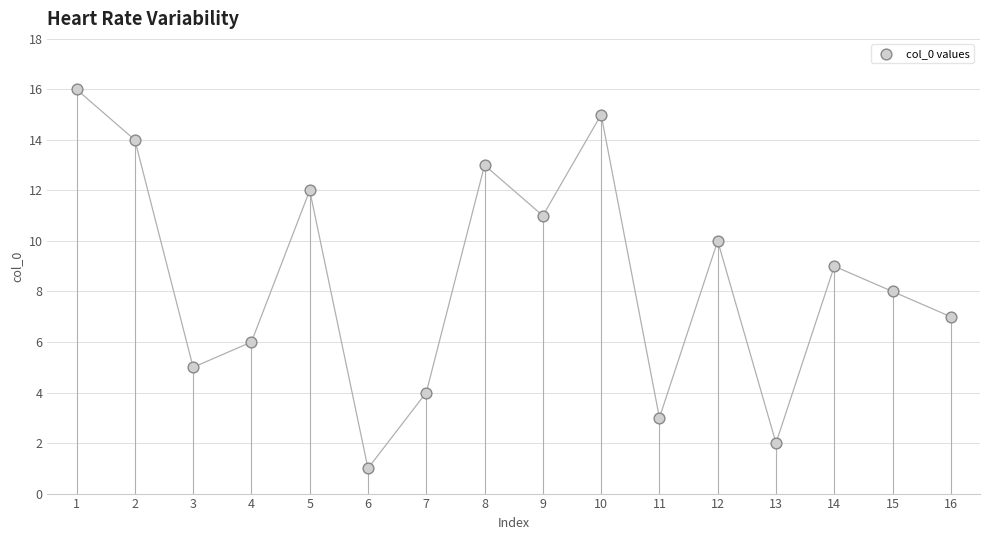

What is the range of Y values (max minus min)?

15